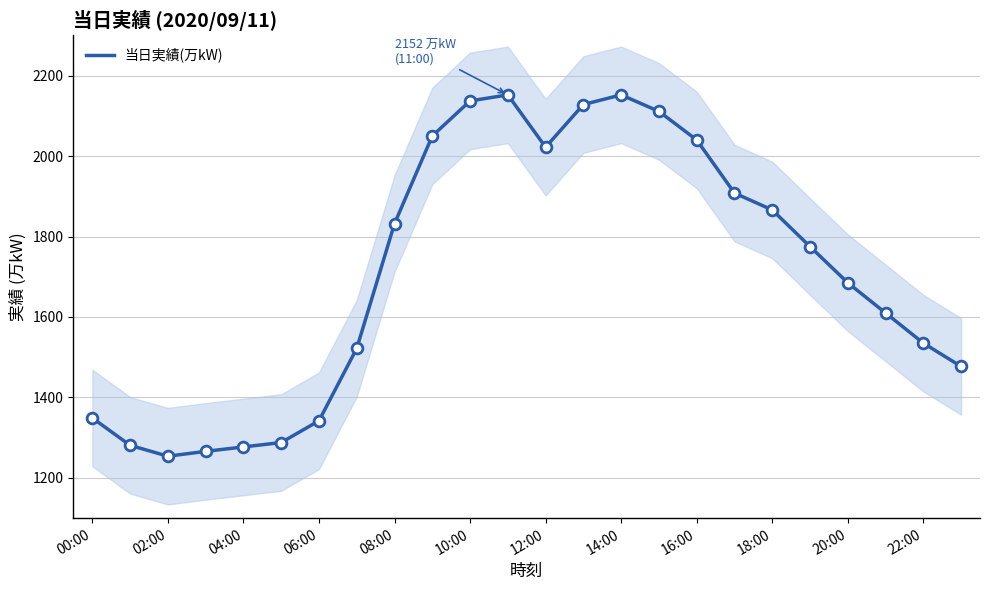

True or false: 当日実績(万kW) has a value of 1254 at 02:00.

True